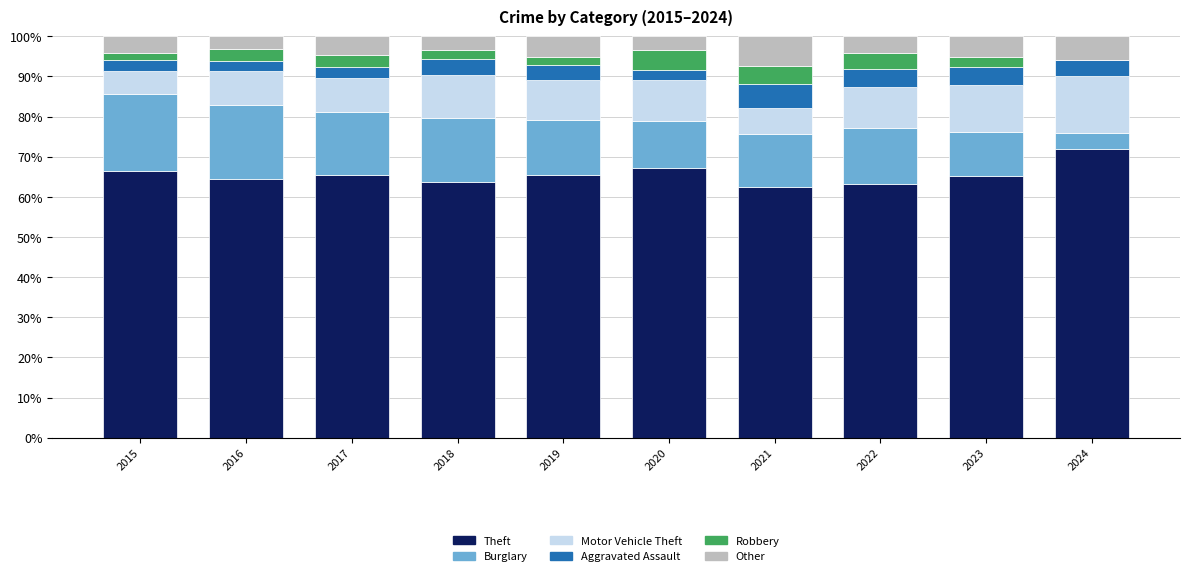

How many distinct data groups are displayed?

6